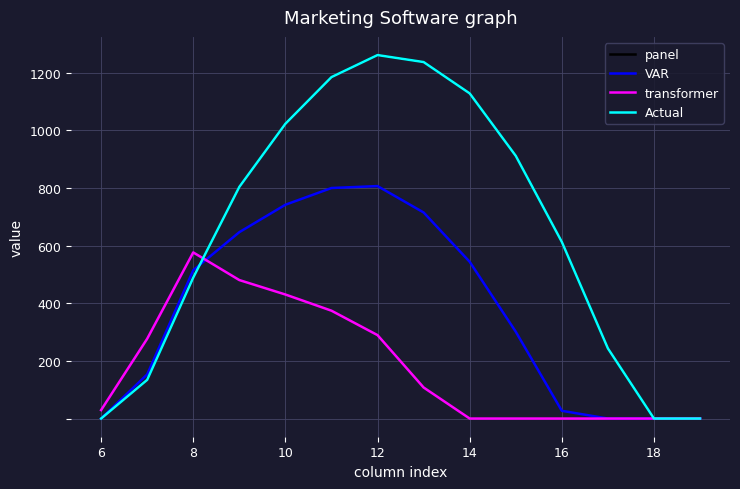

Does the chart have visible grid lines?

Yes